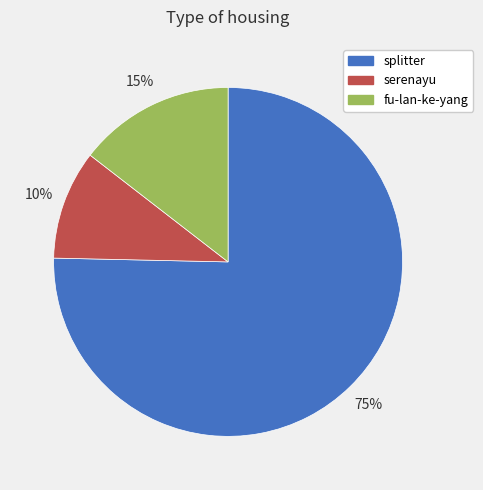

Is fu-lan-ke-yang the majority of the pie?

No